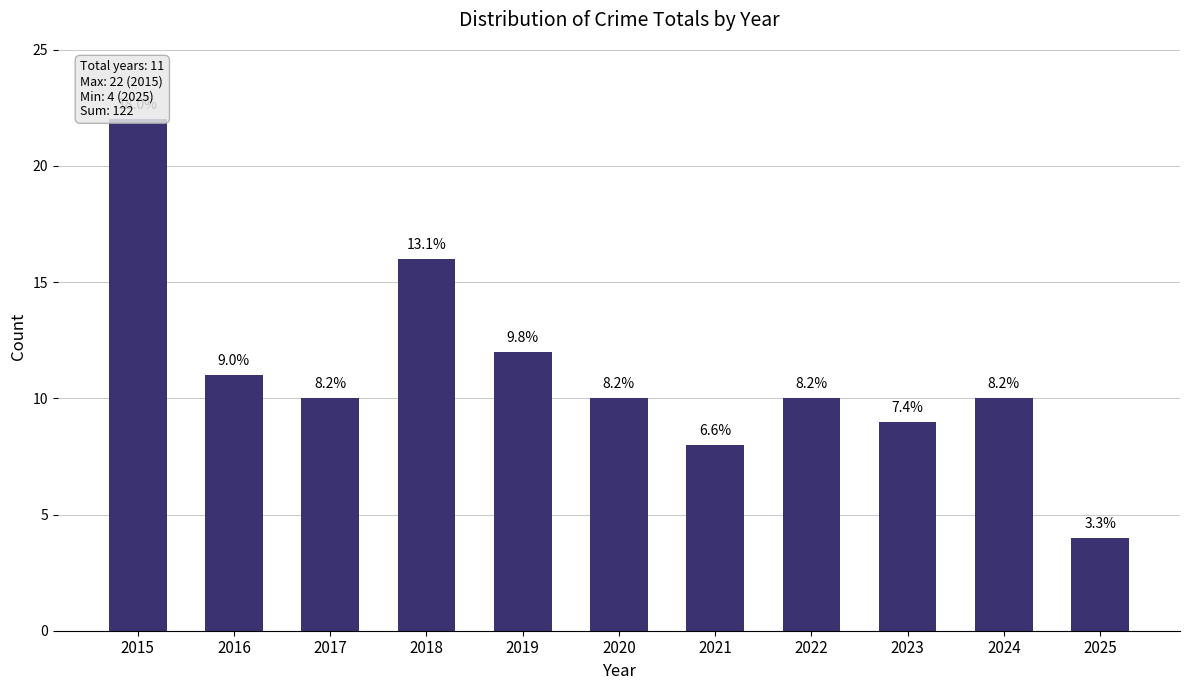

What is the approximate value at 2020, to the nearest 5?

10